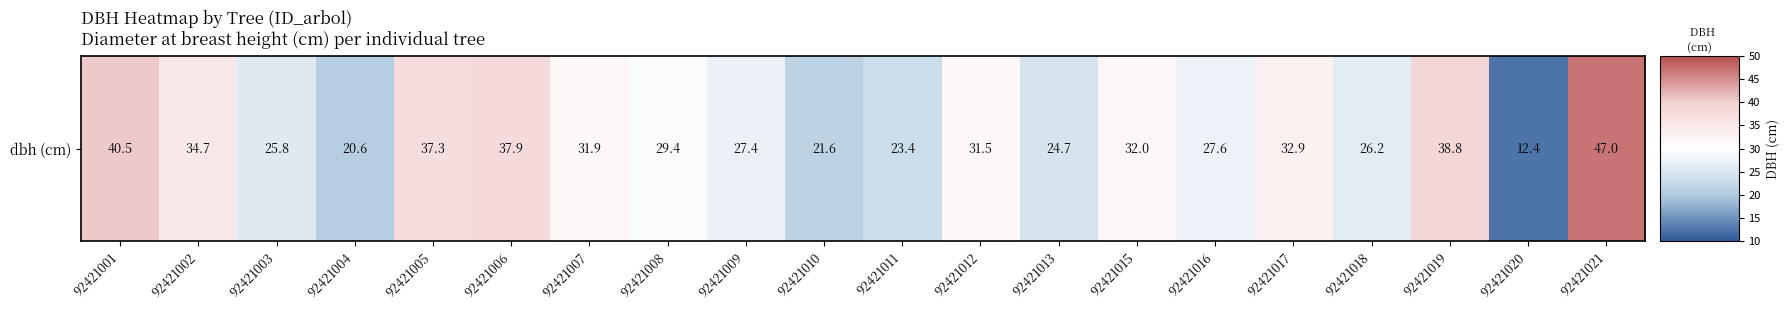

Reading left to right, transcribe all the data shown in this chart.

92421001=40.5	92421002=34.7	92421003=25.8	92421004=20.6	92421005=37.3	92421006=37.9	92421007=31.9	92421008=29.4	92421009=27.4	92421010=21.6	92421011=23.4	92421012=31.5	92421013=24.7	92421015=32.0	92421016=27.6	92421017=32.9	92421018=26.2	92421019=38.8	92421020=12.4	92421021=47.0